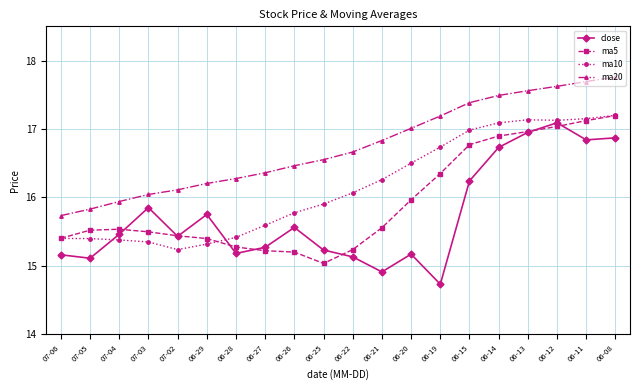

At how many categories does at least one series exceed 14?

20